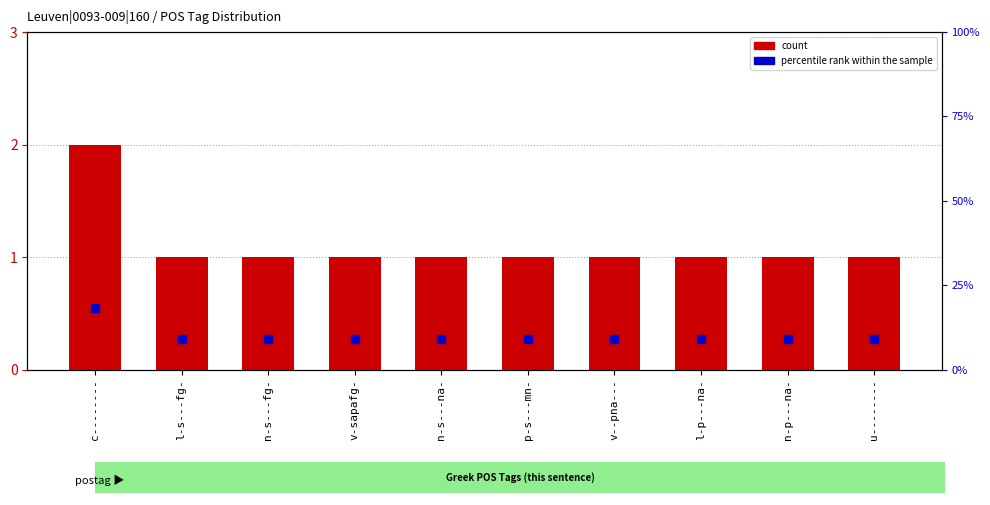

Reading left to right, extract all data points from this chart.

count: c--------=2.0	l-s---fg-=1.0	n-s---fg-=1.0	v-sapafg-=1.0	n-s---na-=1.0	p-s---mn-=1.0	v--pna---=1.0	l-p---na-=1.0	n-p---na-=1.0	u--------=1.0
percentile rank within the sample: c--------=18.2	l-s---fg-=9.1	n-s---fg-=9.1	v-sapafg-=9.1	n-s---na-=9.1	p-s---mn-=9.1	v--pna---=9.1	l-p---na-=9.1	n-p---na-=9.1	u--------=9.1